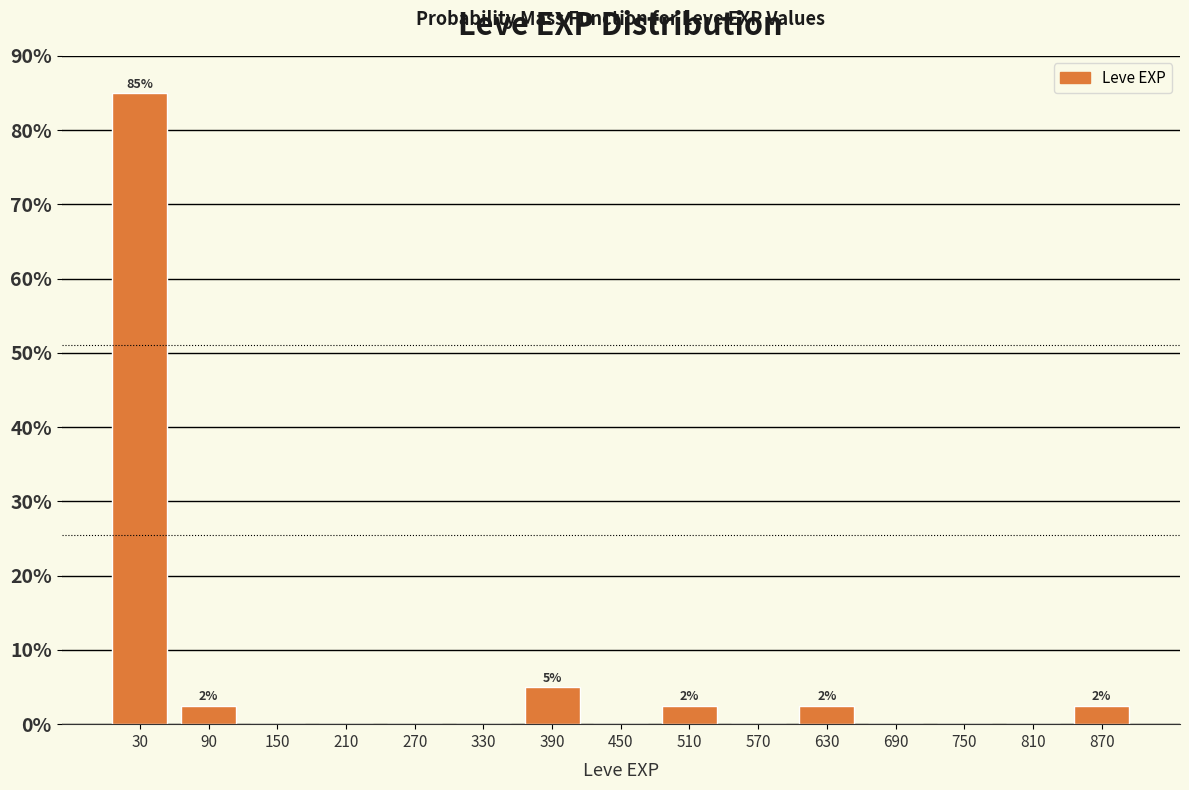

Which range on the x-axis has the tallest bar?

0 to 60